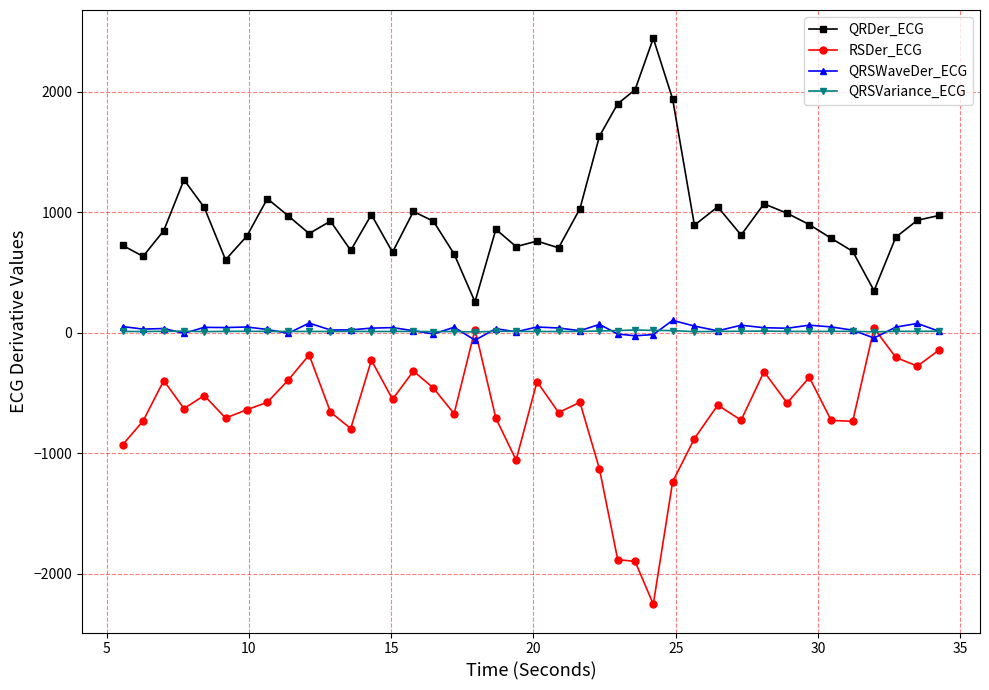

True or false: QRDer_ECG and RSDer_ECG intersect in this chart.

False